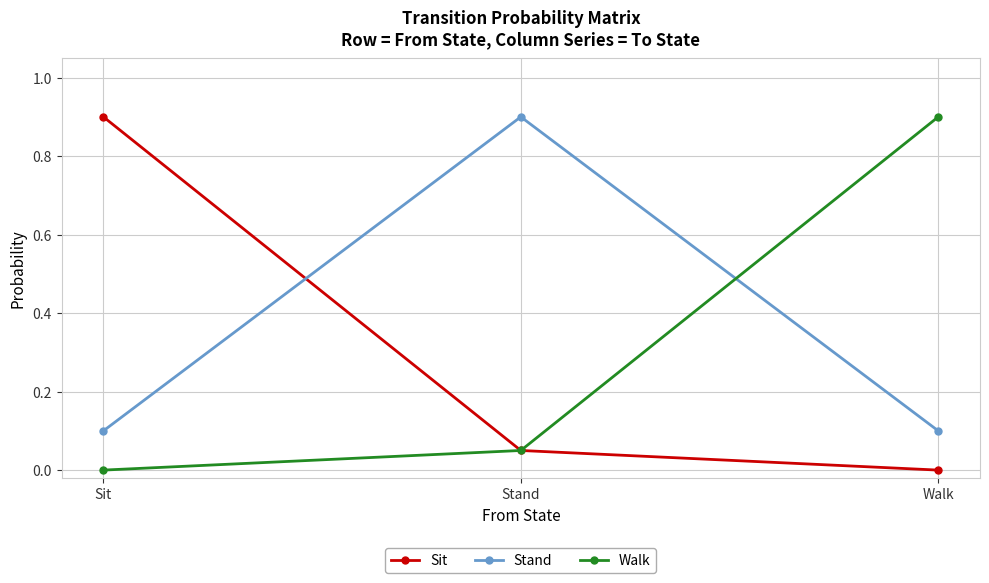

List the labels in order of Walk value, largest first.

Walk, Stand, Sit